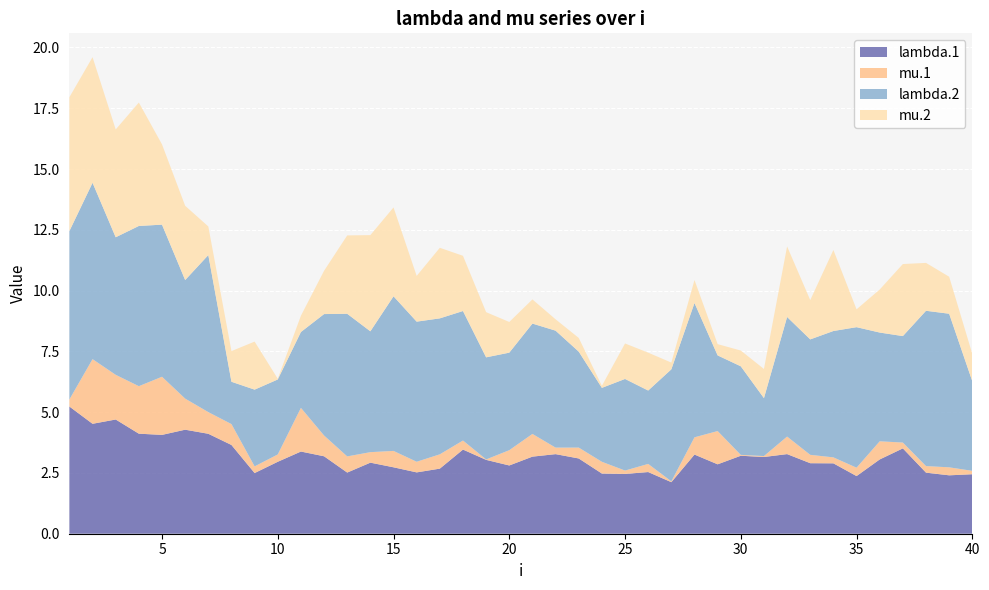

Reading left to right, what are all the values shown in this chart?

lambda.1: 1=5.2	2=4.5	3=4.7	4=4.1	5=4.1	6=4.3	7=4.1	8=3.7	9=2.5	10=3.0	11=3.4	12=3.2	13=2.5	14=2.9	15=2.7	16=2.5	17=2.7	18=3.5	19=3.0	20=2.8	21=3.2	22=3.3	23=3.1	24=2.5	25=2.5	26=2.5	27=2.1	28=3.3	29=2.9	30=3.2	31=3.2	32=3.3	33=2.9	34=2.9	35=2.4	36=3.1	37=3.5	38=2.5	39=2.4	40=2.4
mu.1: 1=0.3	2=2.7	3=1.8	4=2.0	5=2.4	6=1.3	7=0.9	8=0.9	9=0.3	10=0.3	11=1.8	12=0.9	13=0.7	14=0.4	15=0.7	16=0.4	17=0.6	18=0.4	19=0.0	20=0.6	21=0.9	22=0.3	23=0.4	24=0.5	25=0.1	26=0.3	27=0.0	28=0.7	29=1.4	30=0.0	31=0.0	32=0.7	33=0.3	34=0.2	35=0.3	36=0.7	37=0.2	38=0.3	39=0.3	40=0.1
lambda.2: 1=6.9	2=7.3	3=5.7	4=6.6	5=6.3	6=4.9	7=6.5	8=1.7	9=3.2	10=3.1	11=3.1	12=5.0	13=5.9	14=5.0	15=6.4	16=5.8	17=5.6	18=5.3	19=4.2	20=4.0	21=4.5	22=4.8	23=3.9	24=3.0	25=3.8	26=3.0	27=4.6	28=5.5	29=3.1	30=3.6	31=2.4	32=4.9	33=4.7	34=5.2	35=5.8	36=4.5	37=4.4	38=6.4	39=6.3	40=3.7
mu.2: 1=5.5	2=5.2	3=4.4	4=5.1	5=3.3	6=3.1	7=1.2	8=1.3	9=2.0	10=0.0	11=0.7	12=1.8	13=3.2	14=4.0	15=3.7	16=1.9	17=2.9	18=2.3	19=1.9	20=1.3	21=1.0	22=0.5	23=0.6	24=0.1	25=1.5	26=1.6	27=0.3	28=0.9	29=0.5	30=0.6	31=1.2	32=2.9	33=1.6	34=3.3	35=0.7	36=1.8	37=3.0	38=2.0	39=1.5	40=1.1